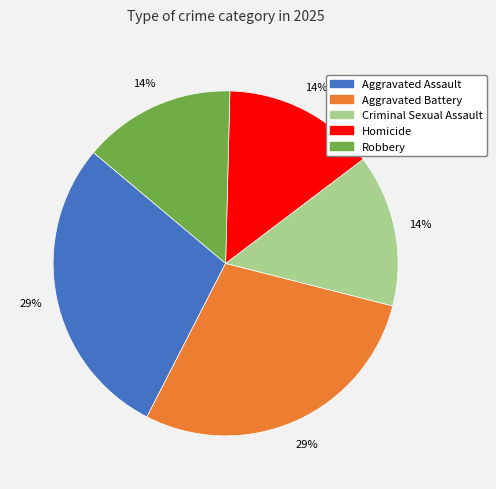

Combined, do Aggravated Battery and Criminal Sexual Assault account for over 50%?

No